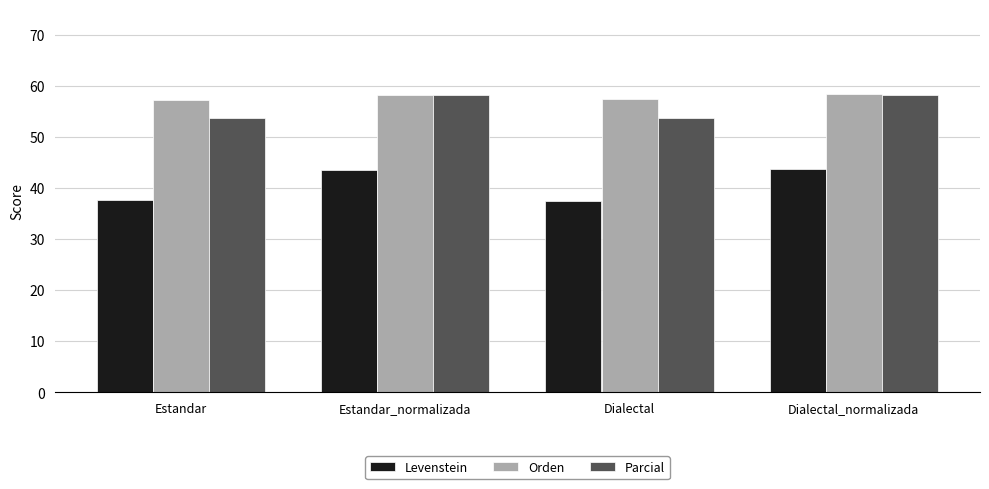

What value does the Levenstein series have at Dialectal_normalizada?

43.7